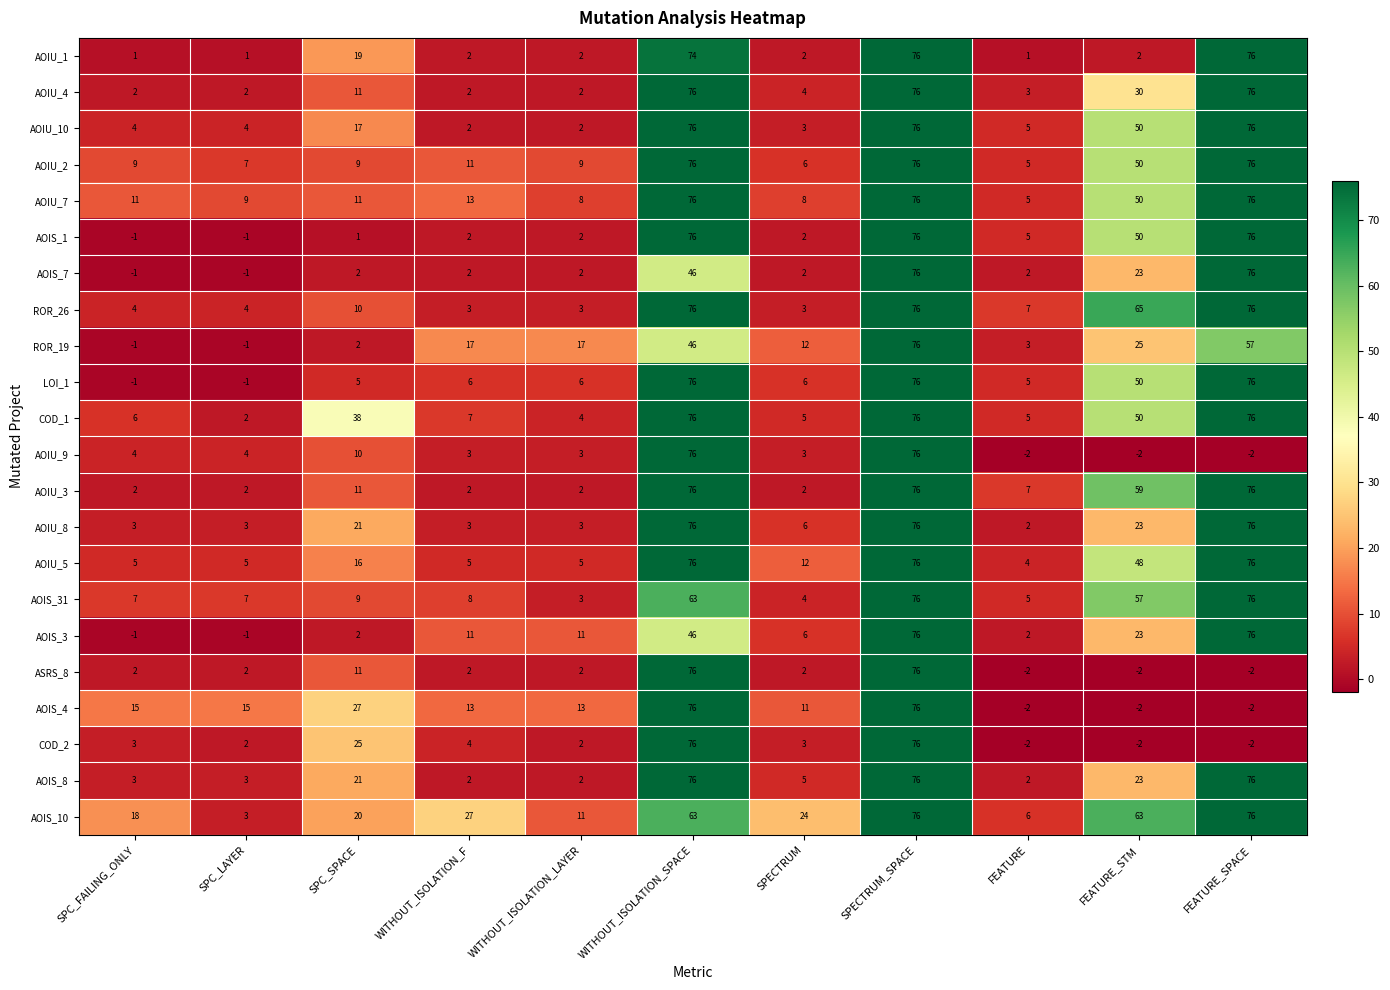

At which label is COD_1 closest to 39?

SPC_SPACE